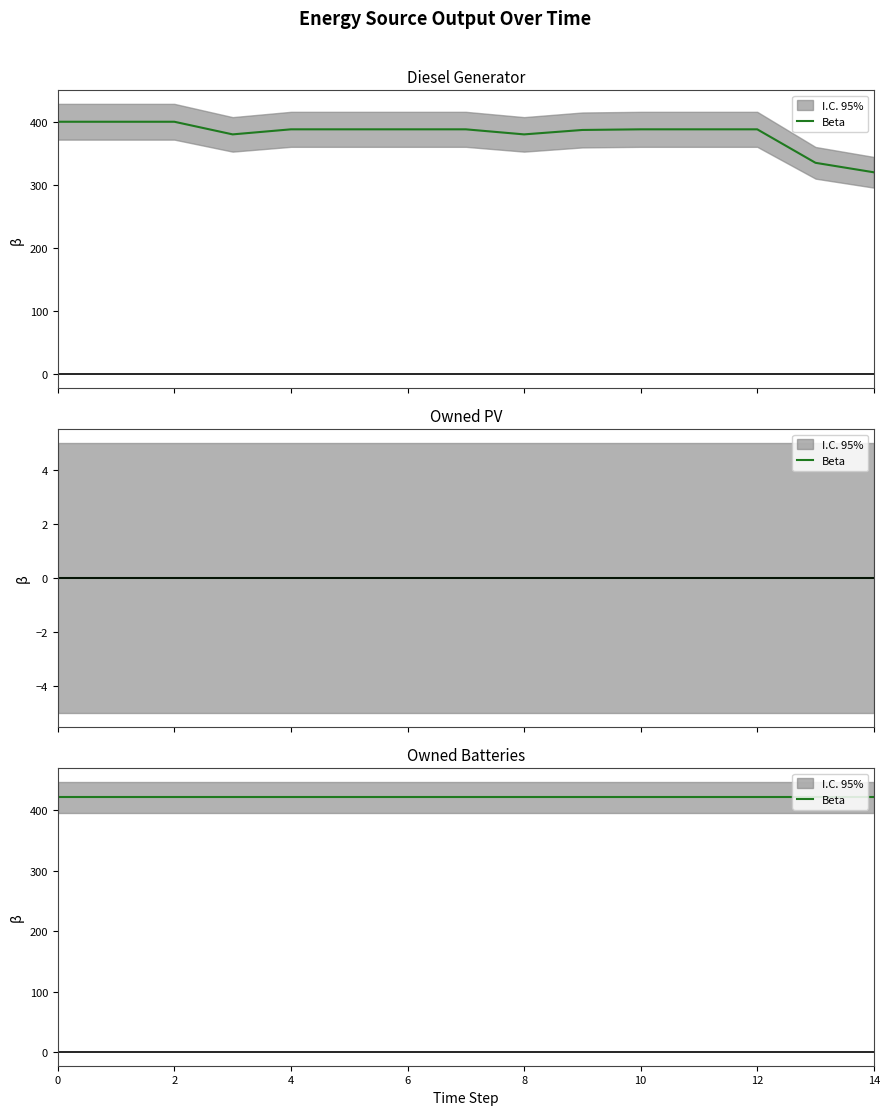

Reading left to right, what are all the values shown in this chart?

Diesel Generator: 400	400	400	380	388	388	388	388	380	387	388	388	388	335	320
Owned PV: 0	0	0	0	0	0	0	0	0	0	0	0	0	0	0
Owned Batteries: 421	421	421	421	421	421	421	421	421	421	421	421	421	421	421